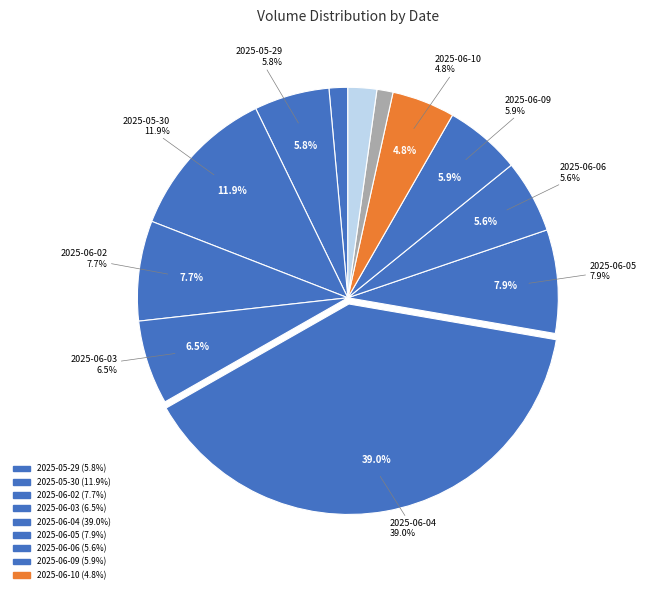

How much of the chart is everything except 2025-06-10?

95.2%